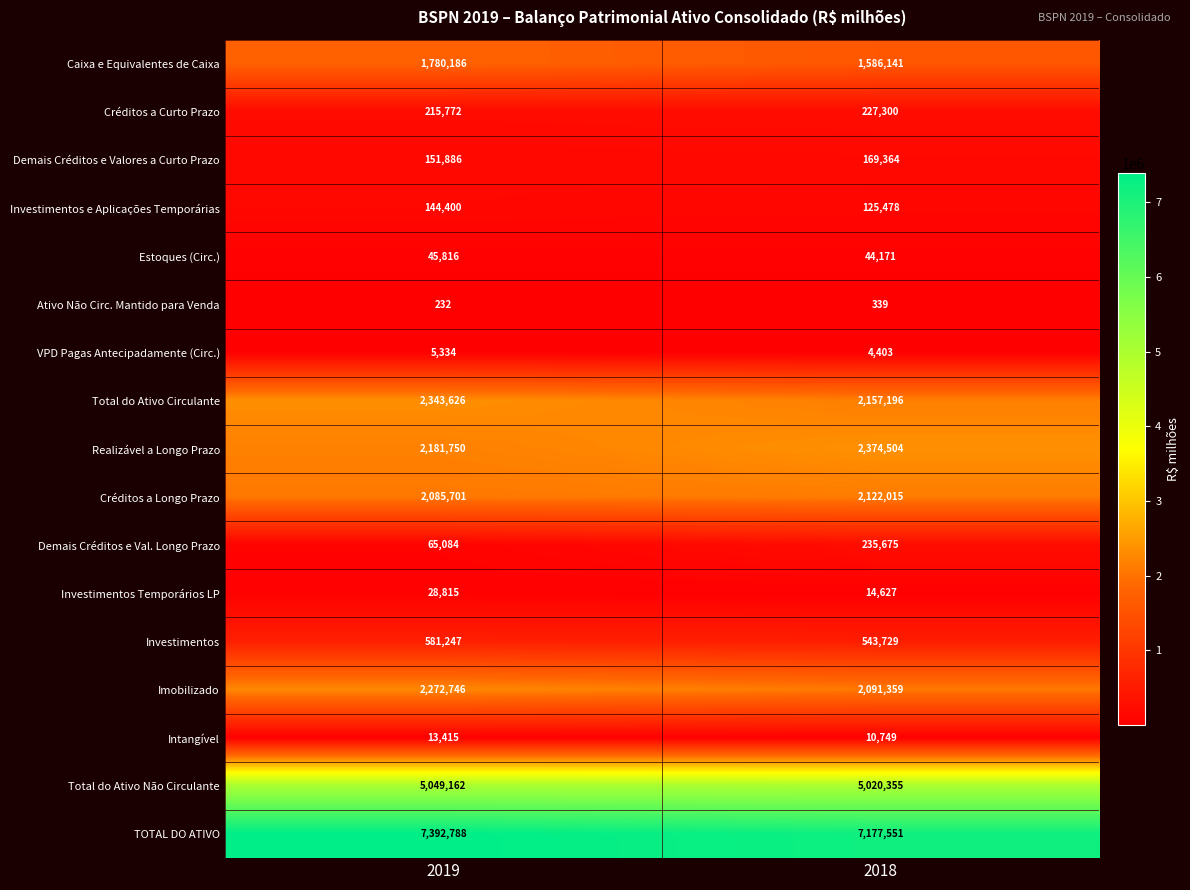

True or false: Créditos a Longo Prazo has a value of 2085701 at 2019.

True